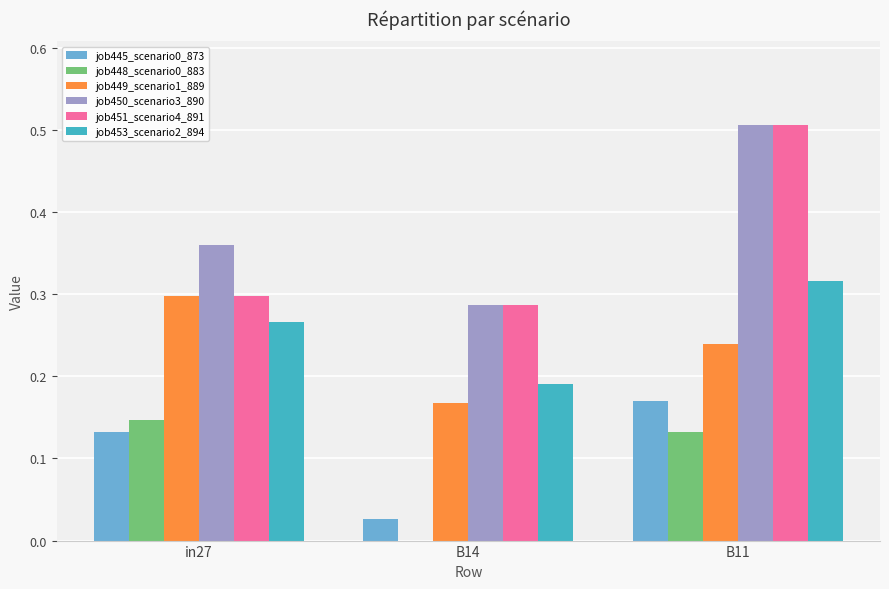

The value of job453_scenario2_894 at B11 is 0.1. True or false?

False